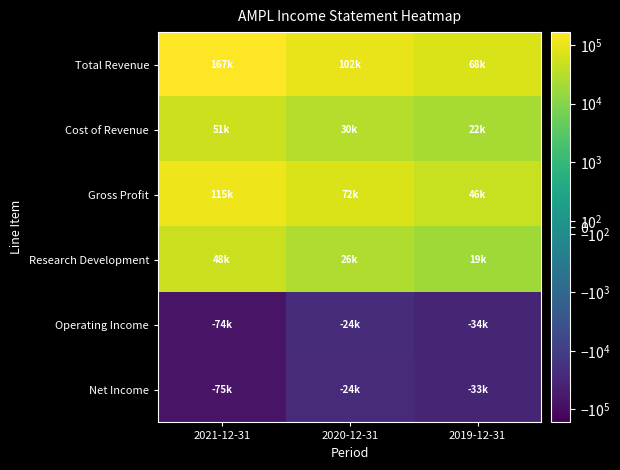

Reading left to right, list all the values displayed in this chart.

Total Revenue: 2021-12-31=167300	2020-12-31=102500	2019-12-31=68400
Cost of Revenue: 2021-12-31=51800	2020-12-31=30500	2019-12-31=22100
Gross Profit: 2021-12-31=115500	2020-12-31=72000	2019-12-31=46300
Research Development: 2021-12-31=48300	2020-12-31=26100	2019-12-31=19000
Operating Income: 2021-12-31=-74100	2020-12-31=-24000	2019-12-31=-34300
Net Income: 2021-12-31=-75000	2020-12-31=-24600	2019-12-31=-33500